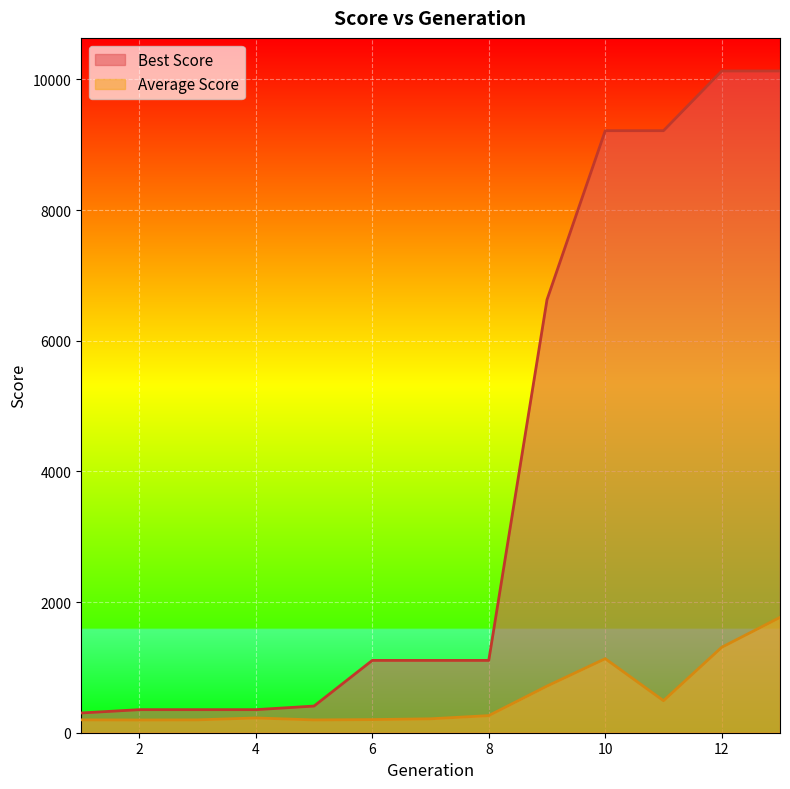

Is the value of Average Score at 11 greater than the value of Best Score at 2?

Yes